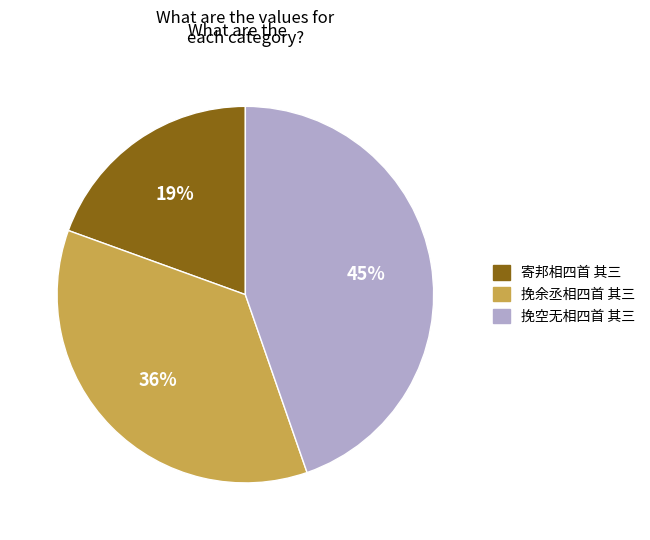

Count the number of slices in the pie.

3